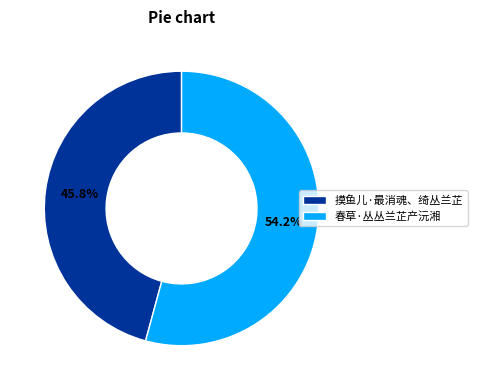

How many slices are in this pie chart?

2